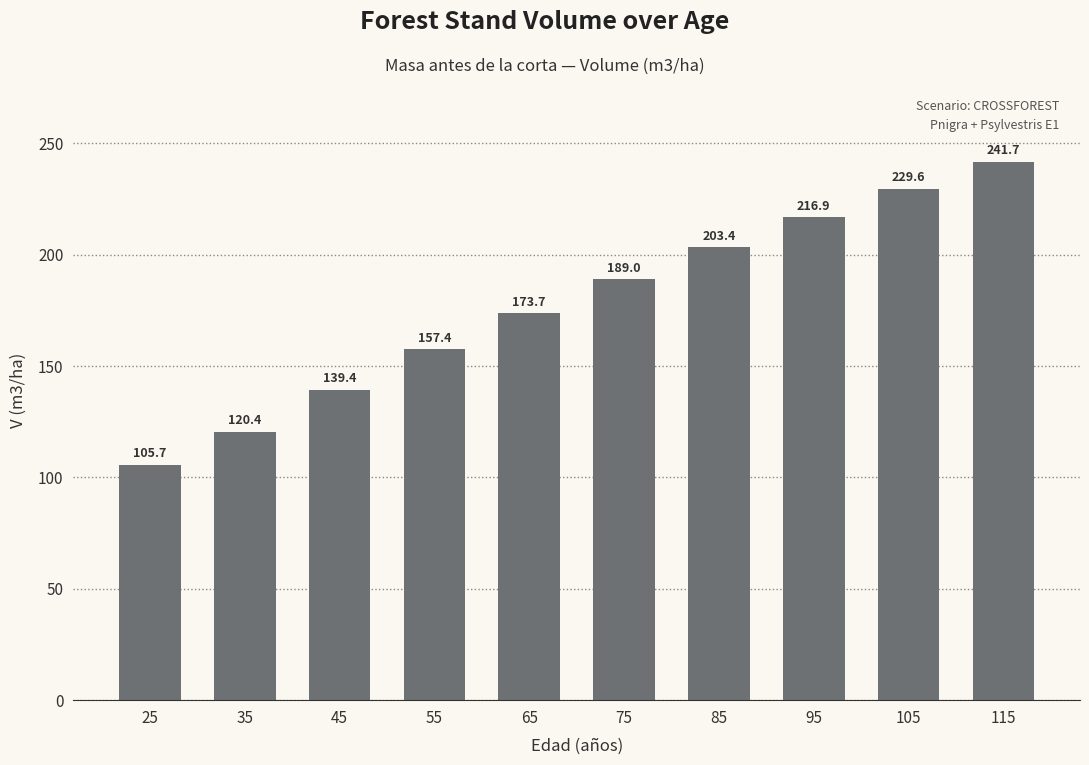

Rank the categories by value from lowest to highest.

25, 35, 45, 55, 65, 75, 85, 95, 105, 115